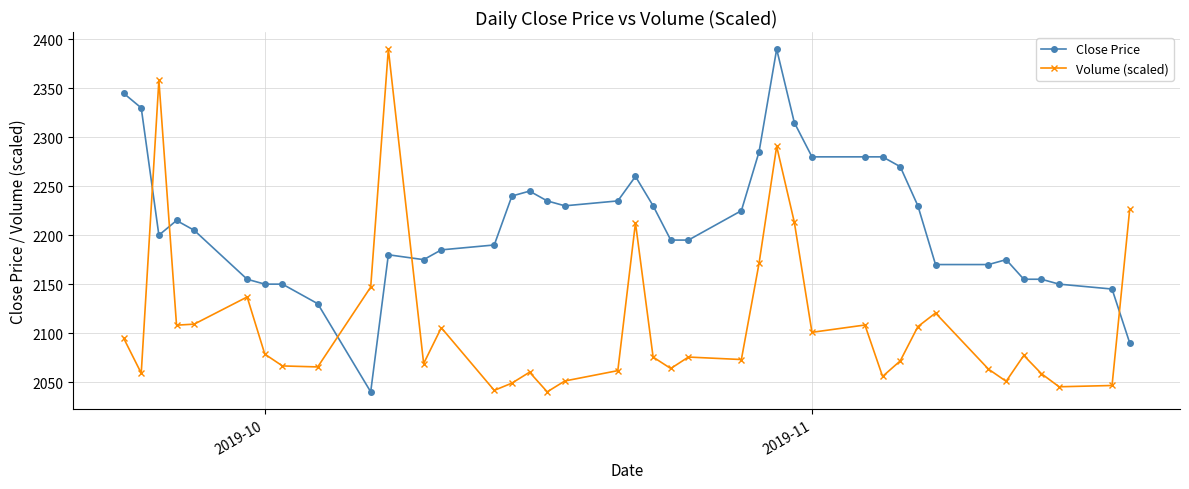

Which series has the largest total across all categories?

Close Price